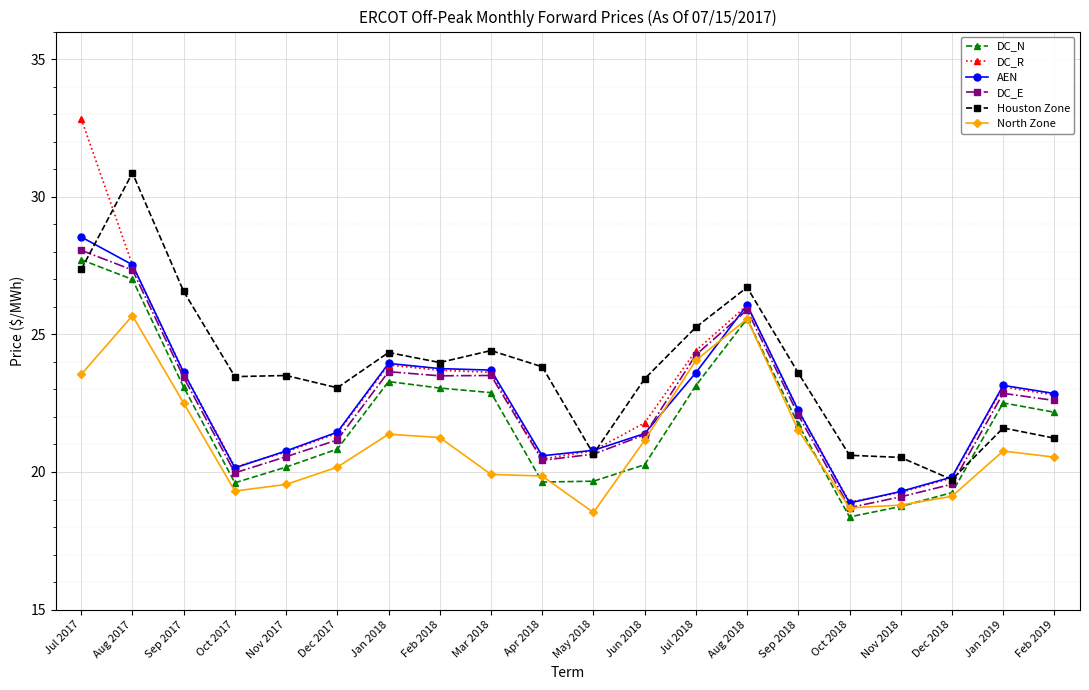

Where is the first local maximum for Houston Zone?

Aug 2017